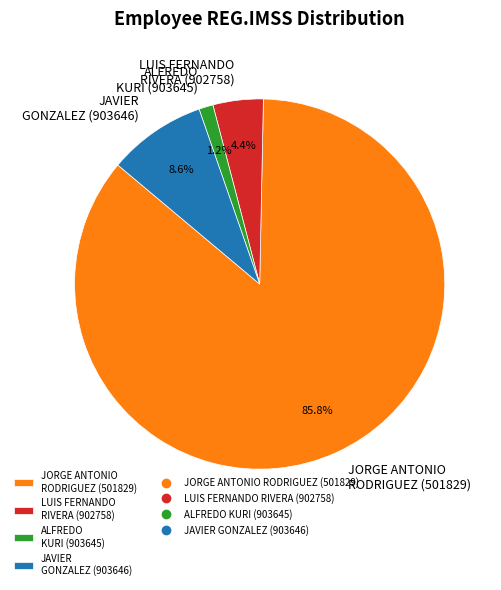

What is the largest slice in the pie chart?

JORGE ANTONIO RODRIGUEZ (501829)